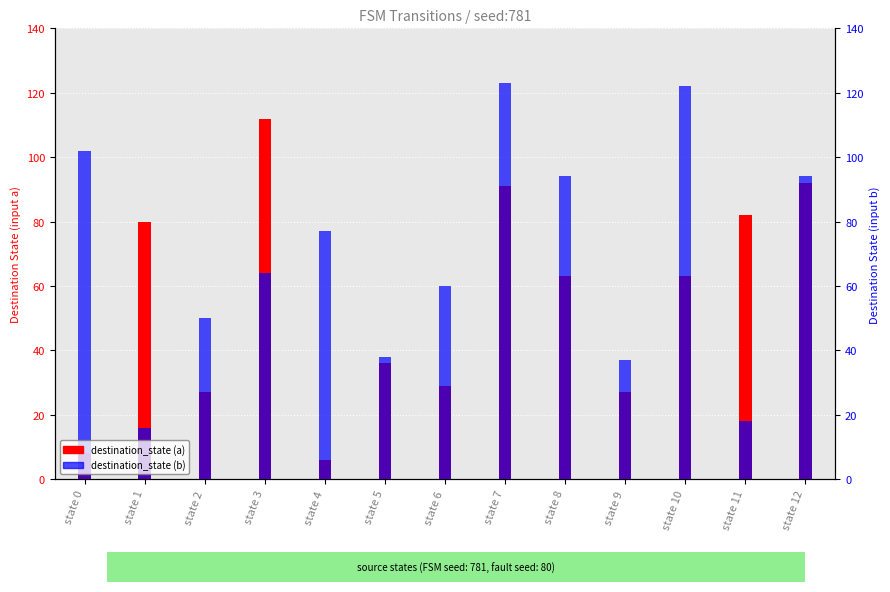

Reading right to left, list all the values displayed in this chart.

destination_state (a): state 12=92	state 11=82	state 10=63	state 9=27	state 8=63	state 7=91	state 6=29	state 5=36	state 4=6	state 3=112	state 2=27	state 1=80	state 0=8
destination_state (b): state 12=94	state 11=18	state 10=122	state 9=37	state 8=94	state 7=123	state 6=60	state 5=38	state 4=77	state 3=64	state 2=50	state 1=16	state 0=102